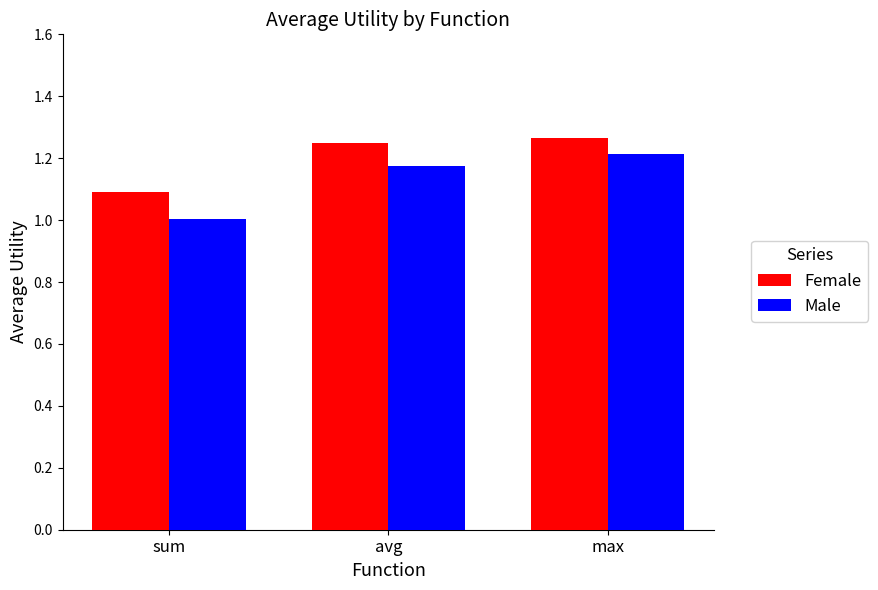

What are all the series names shown in the legend?

Female, Male